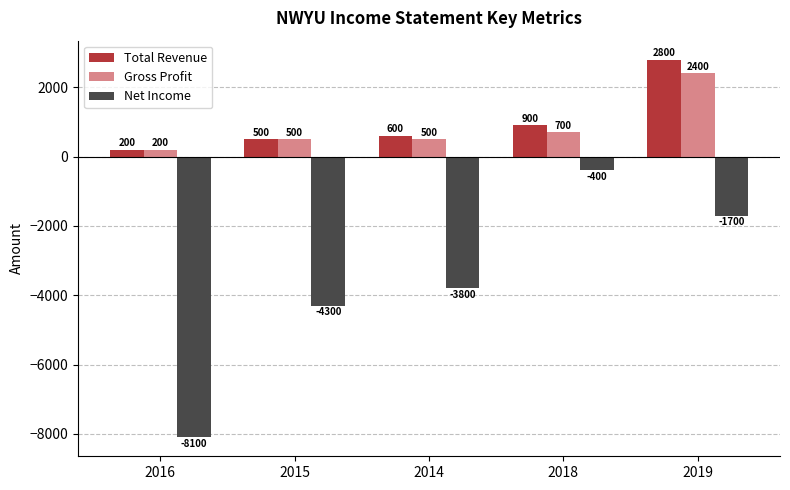

Which series changed the most between 2014 and 2019?

Total Revenue